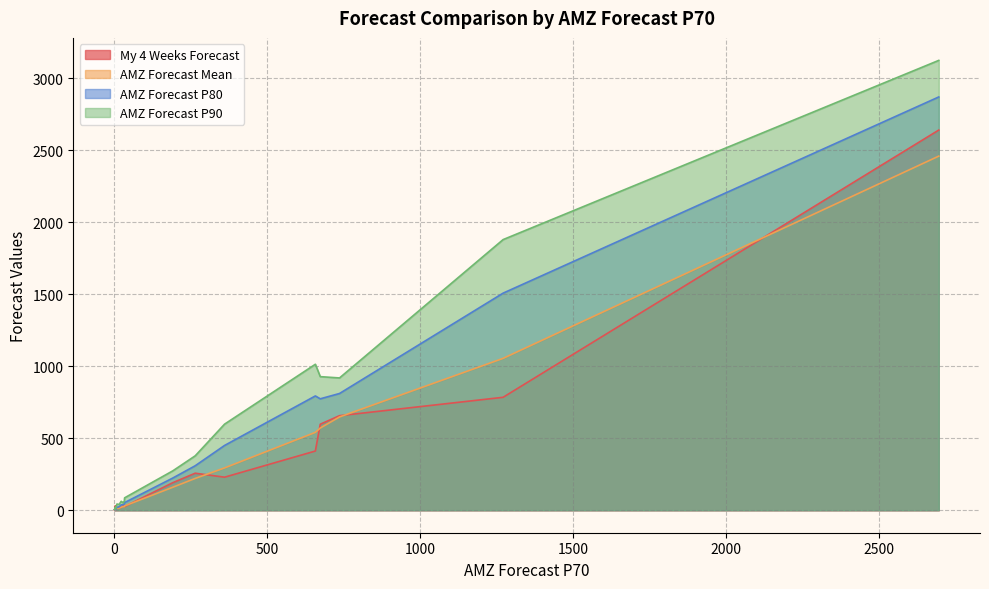

How many lines are shown in the chart?

4